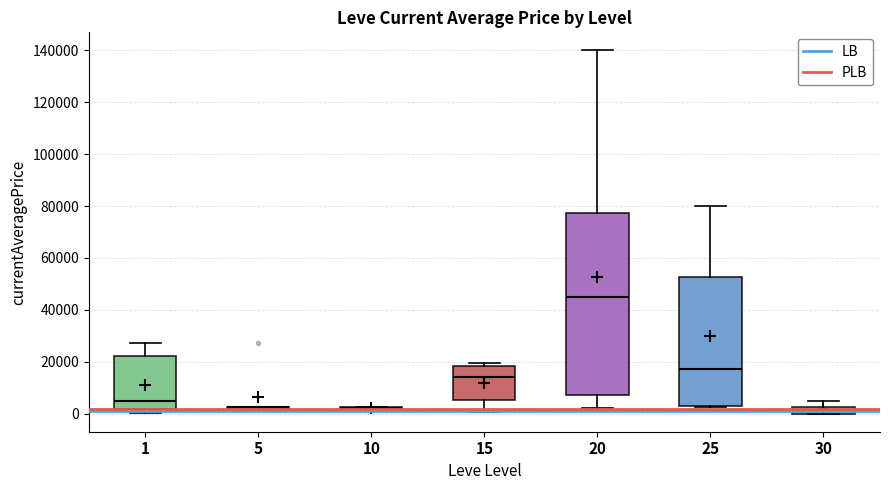

Which box is the tallest, from its lower edge to its upper edge?

20